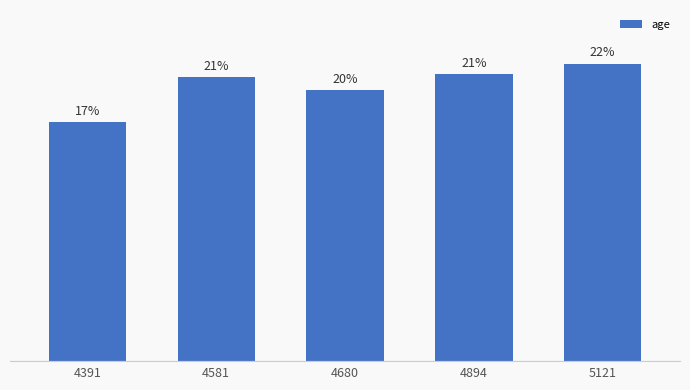

Which has a higher value, 5121 or 4391?

5121